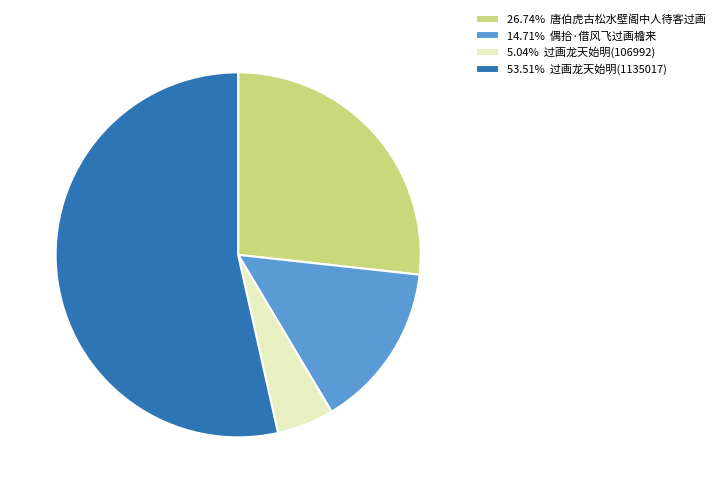

What is the ratio of the value at 5.04% 过画龙天始明(106992) to the value at 14.71% 偶拾·借风飞过画檐来?

0.3